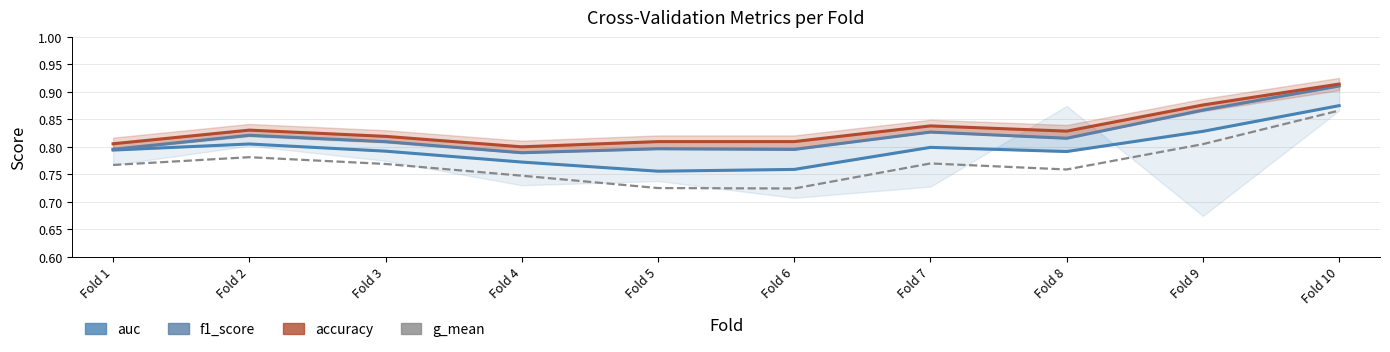

What are all the series names shown in the legend?

auc, f1_score, accuracy, g_mean